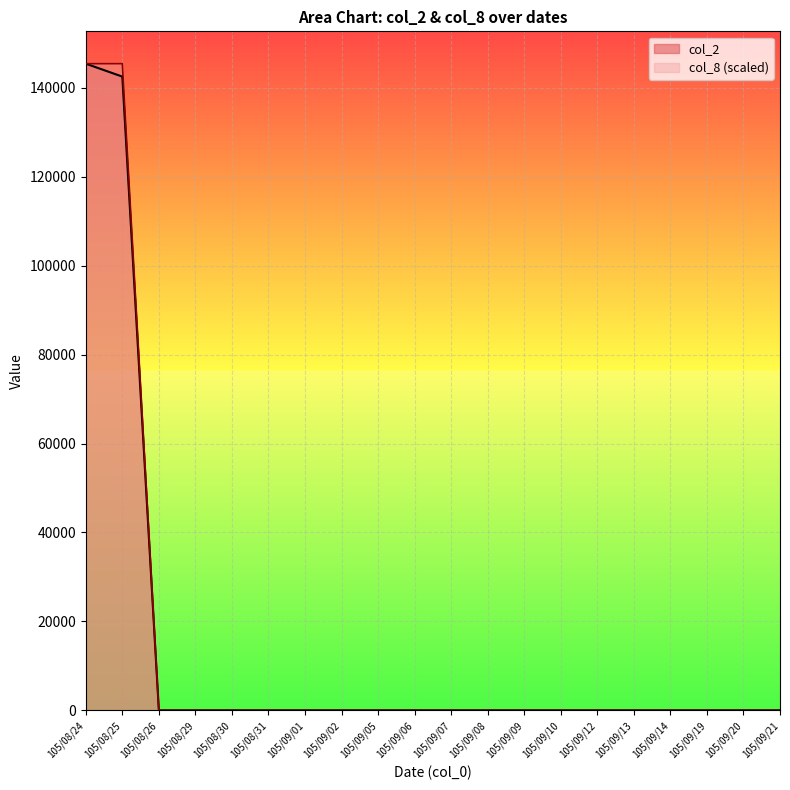

What is the label of the 4th point from the right?

105/09/14